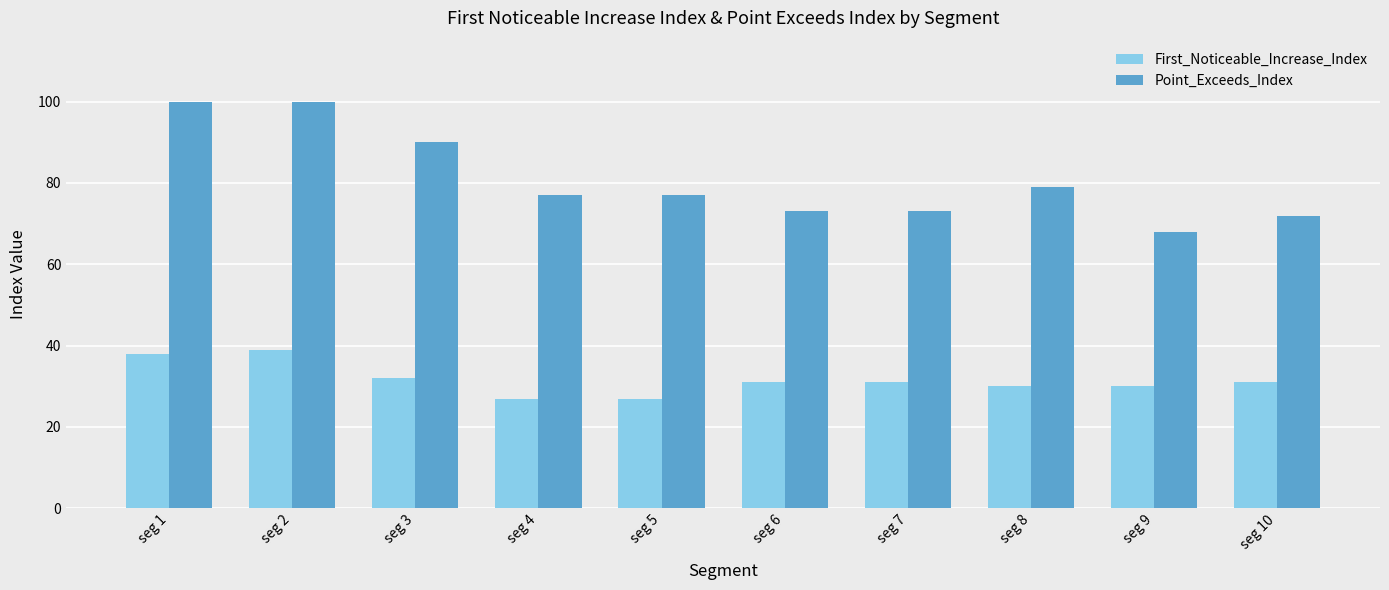

What is the total value across all series at seg 4?

104